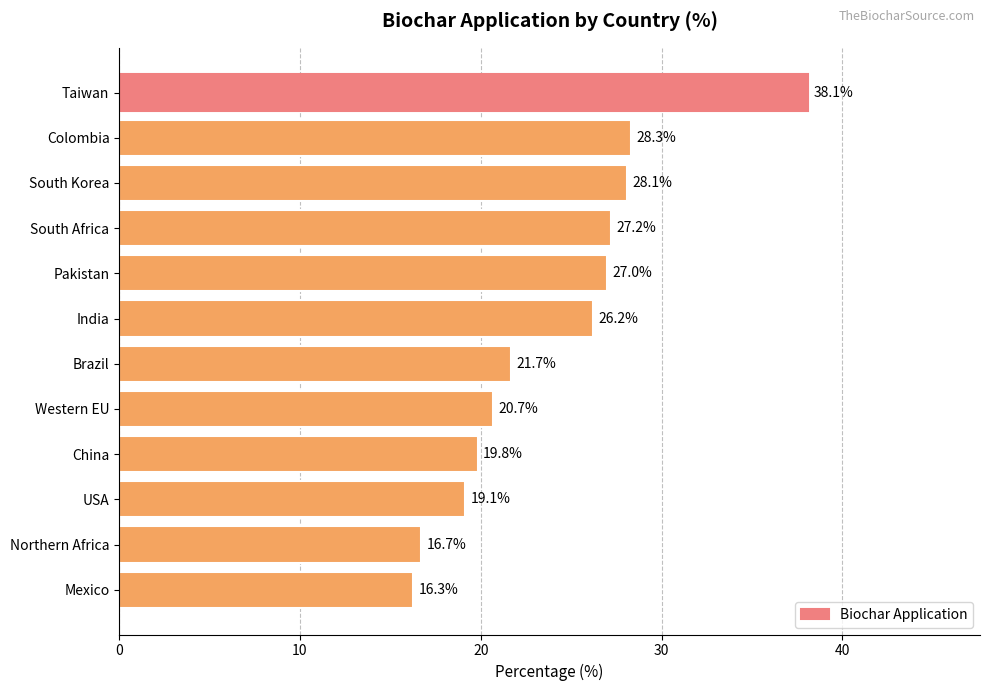

Which has a higher value, South Korea or China?

South Korea